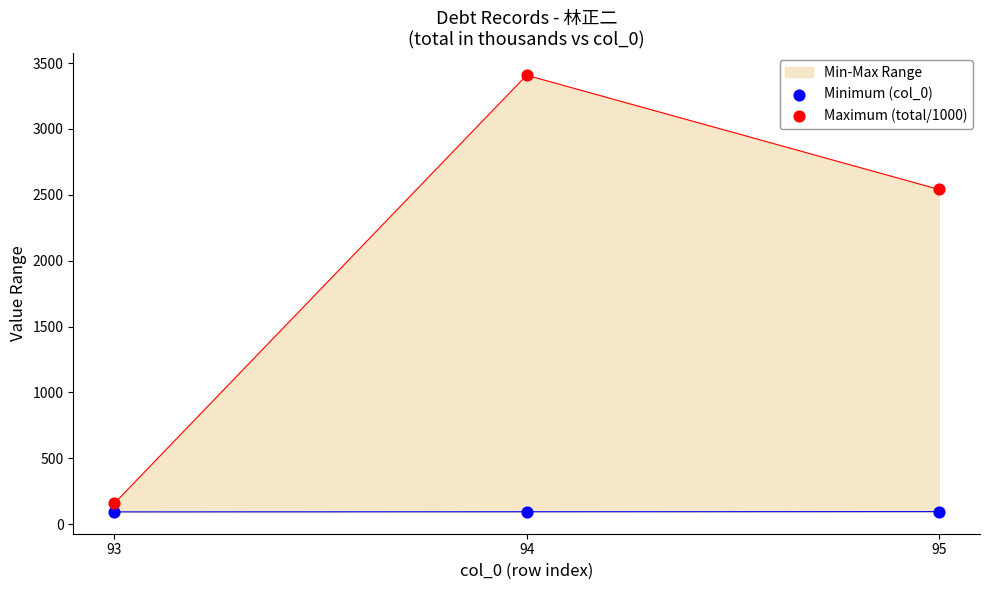

At which category is the sum across all series the highest?

94